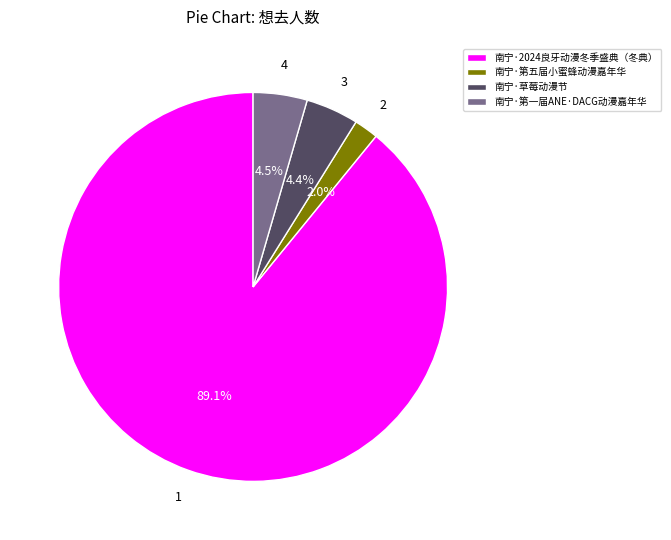

How many slices are in this pie chart?

4